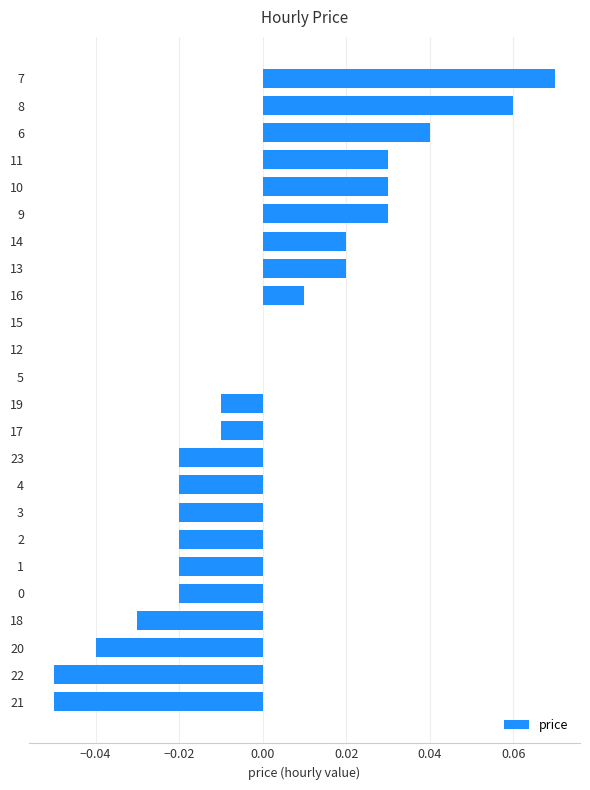

Which has a higher value, 12 or 22?

12